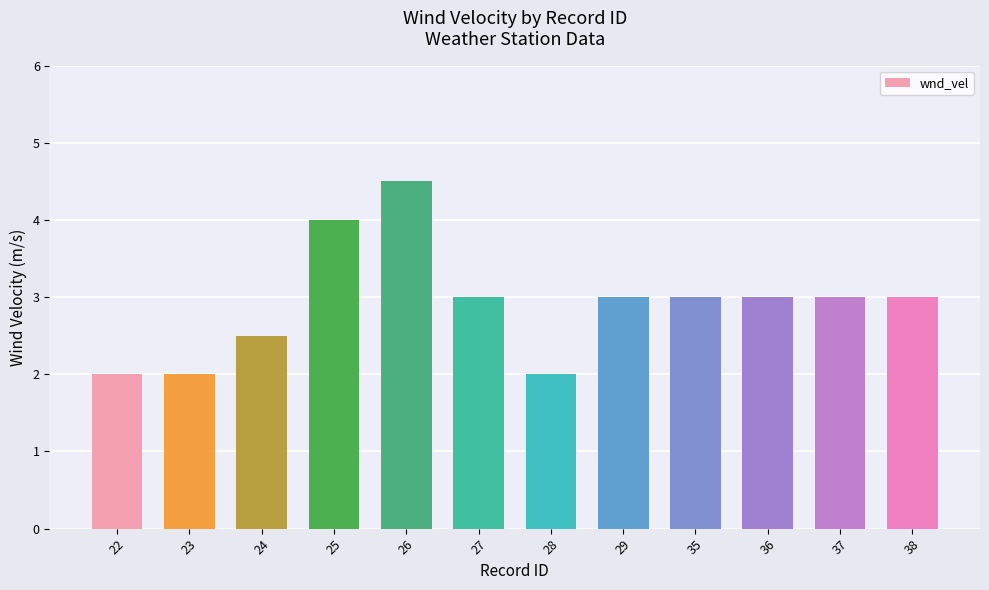

What value does the data have at 23?

2.0